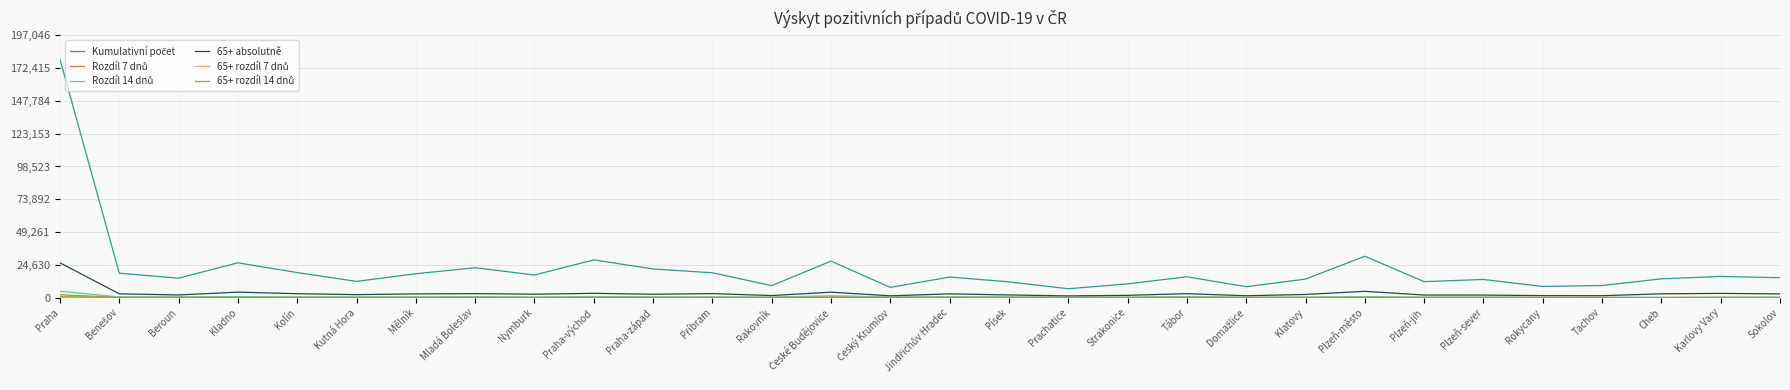

What is the greatest value displayed?

179133